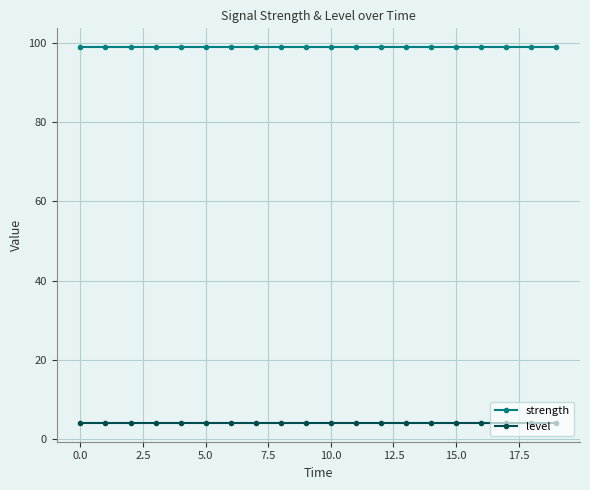

True or false: level and strength intersect in this chart.

False